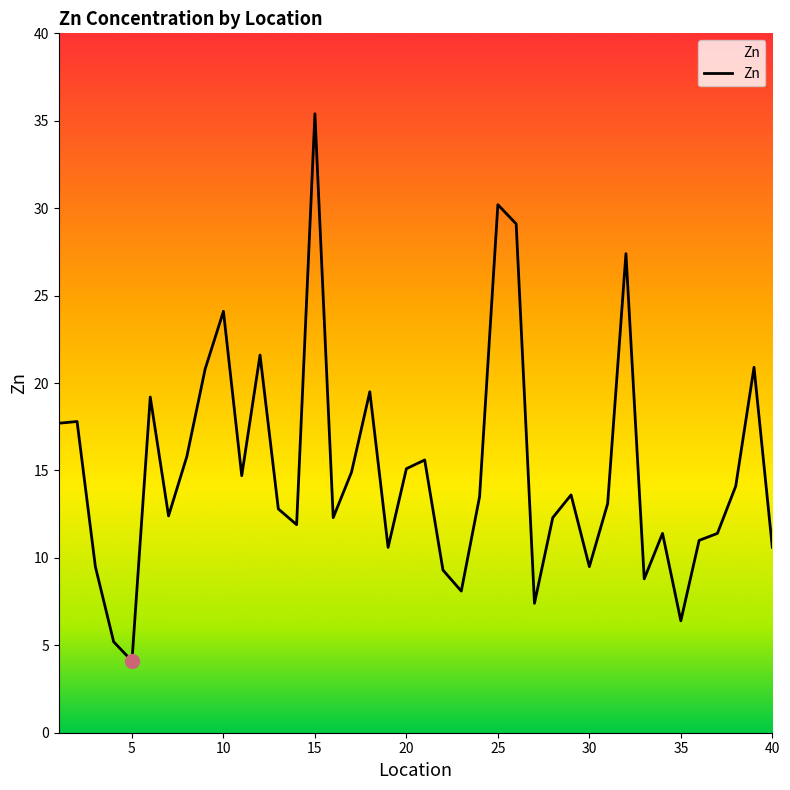

What is the smallest value displayed?

4.1